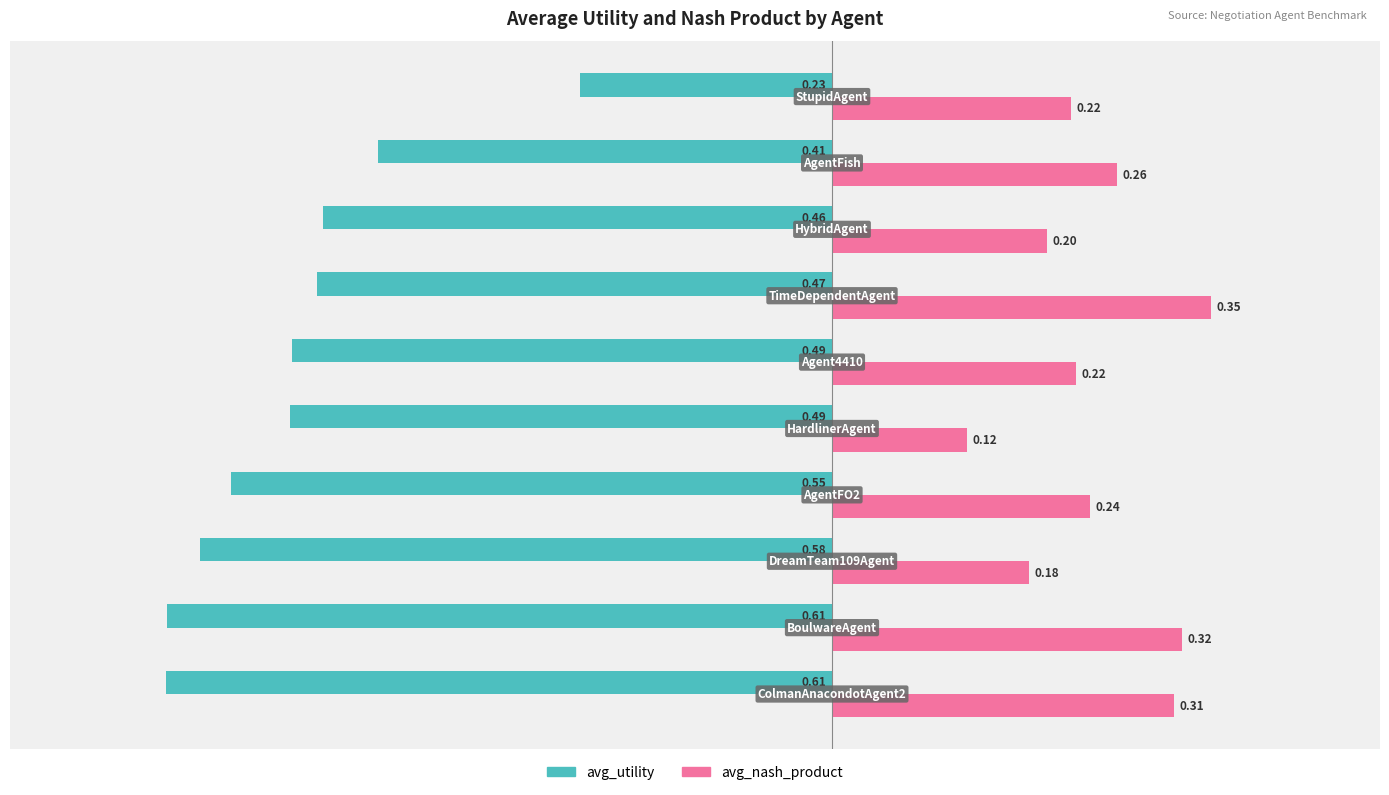

Rank the series by their maximum value, from highest to lowest.

avg_nash_product, avg_utility